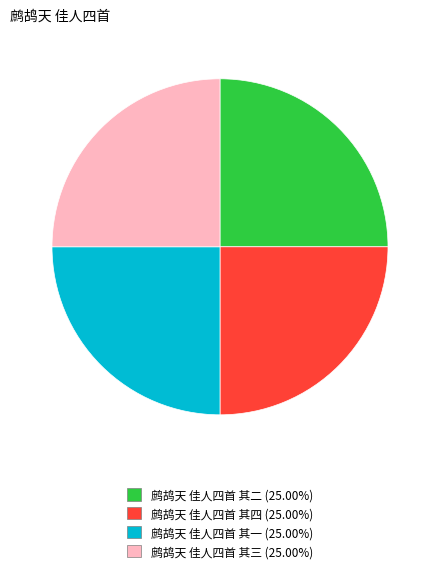

What is the ratio of the value at 鹧鸪天 佳人四首 其三 (25.00%) to the value at 鹧鸪天 佳人四首 其二 (25.00%)?

1.0